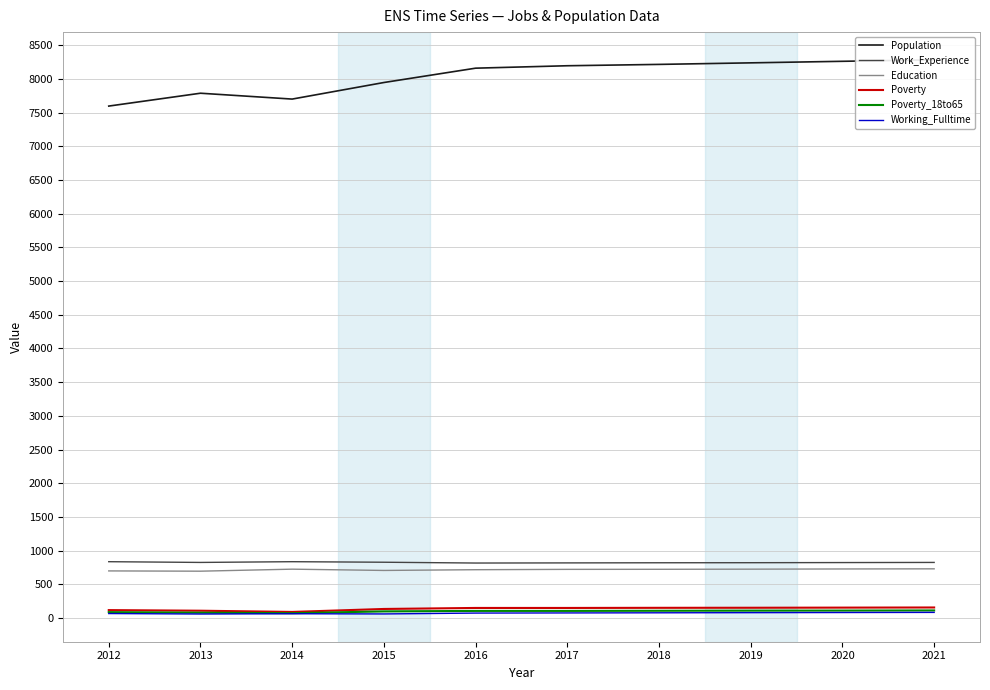

What is the difference between the highest and lowest values at 2016?

8092